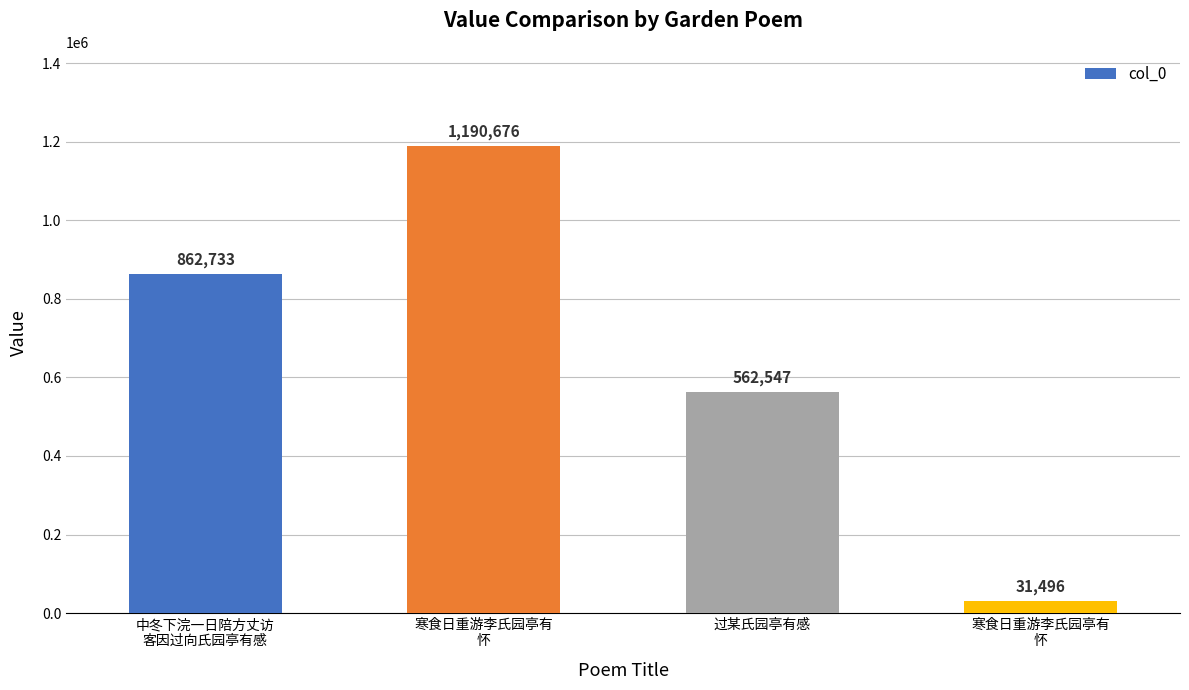

What is the difference between the values at 过某氏园亭有感 and 寒食日重游李氏园亭有
怀?

628129